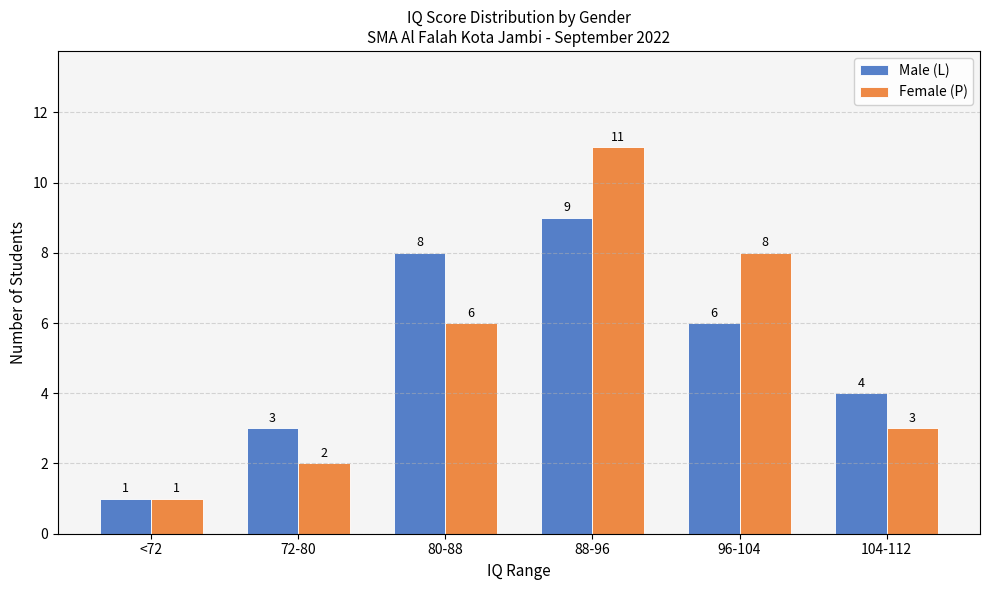

What is the value of the Male (L) bar at the 2nd from the left?

3